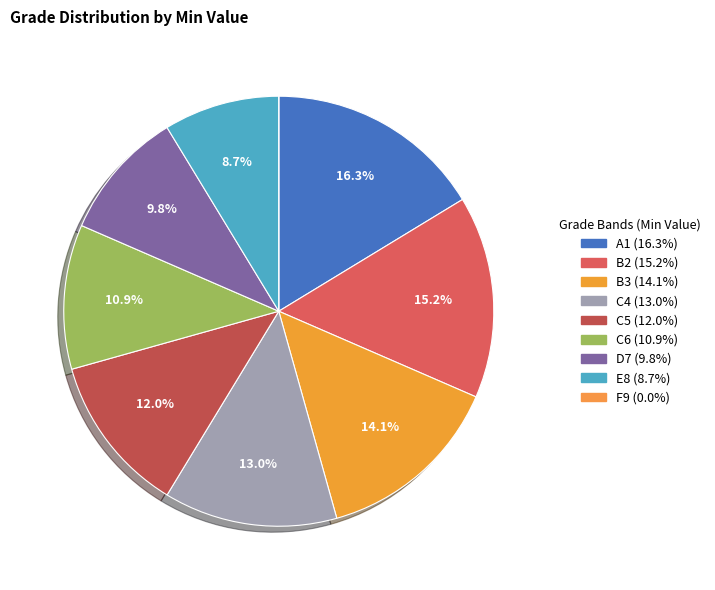

To the nearest percent, what percentage of the pie is C4?

13%